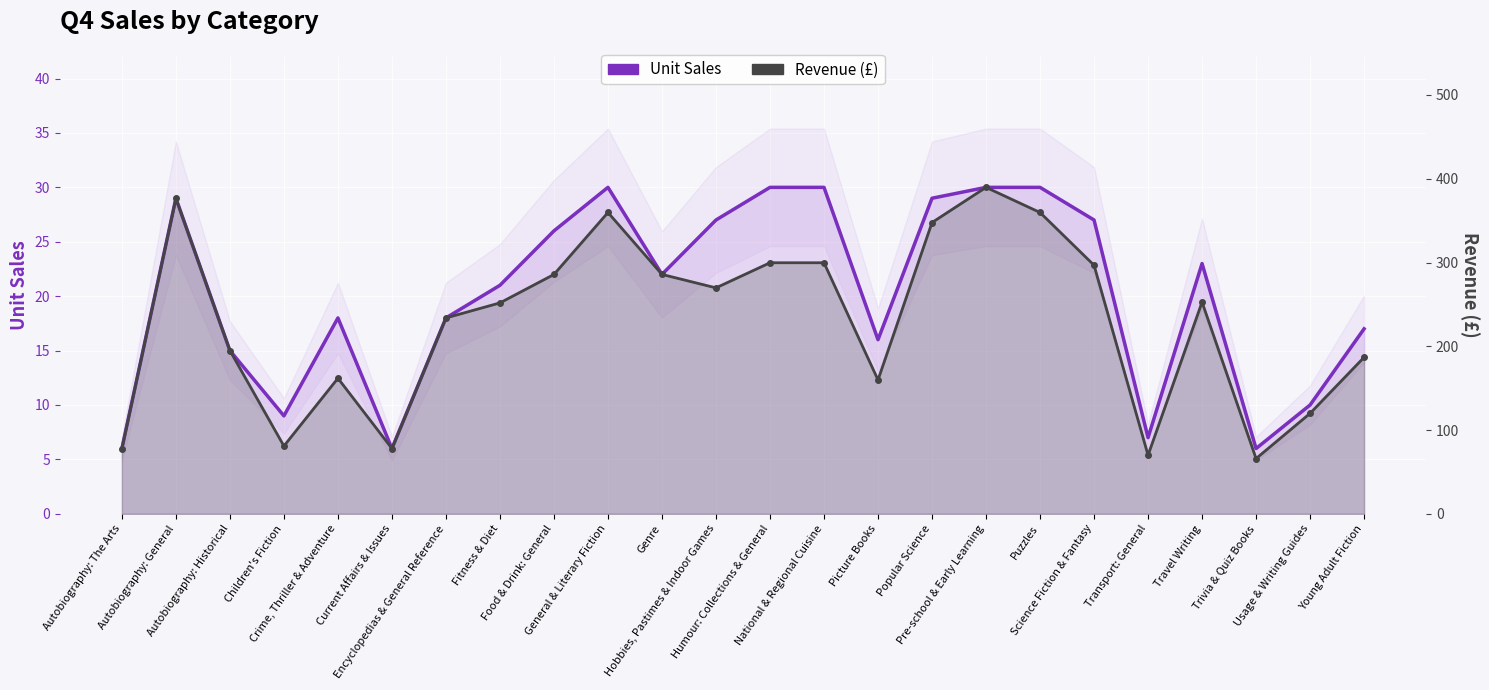

At which category does the chart reach its peak across all series?

Pre-school & Early Learning